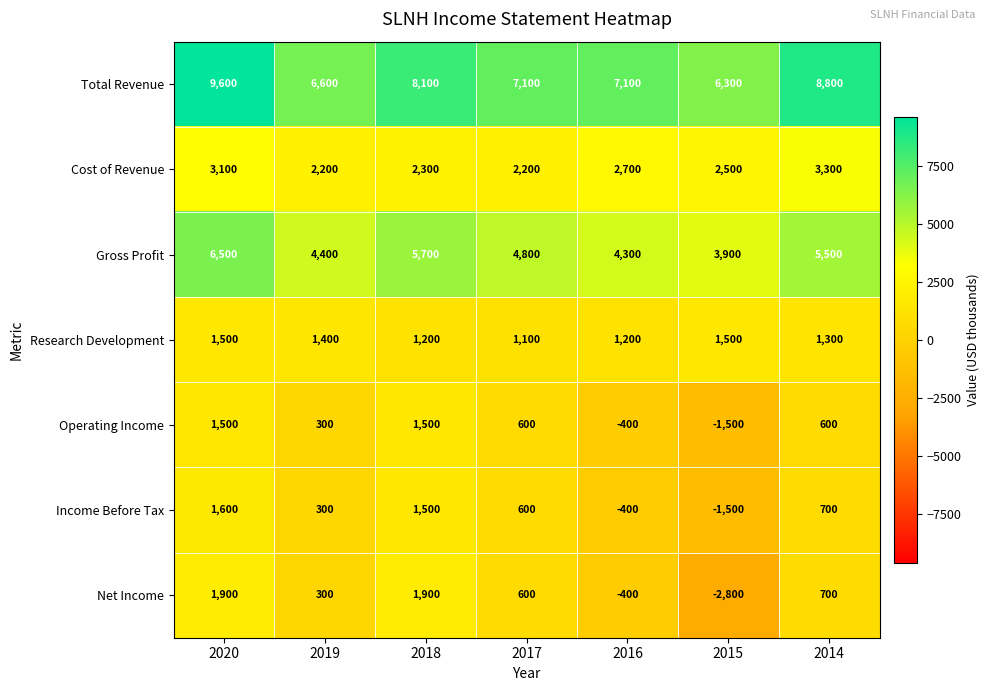

What is the difference between the highest and lowest values at 2014?

8200